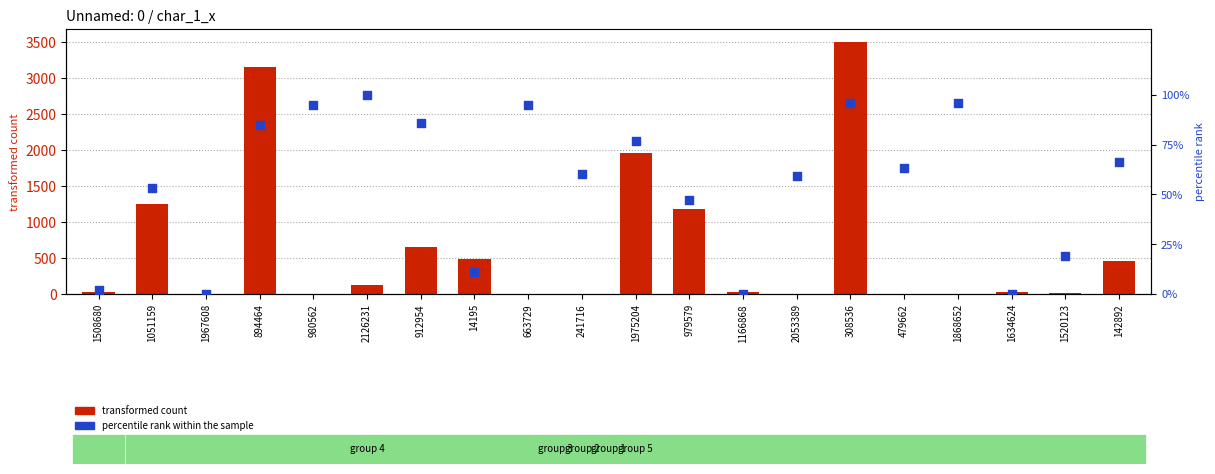

What is the total value across all series at 1508680?

25